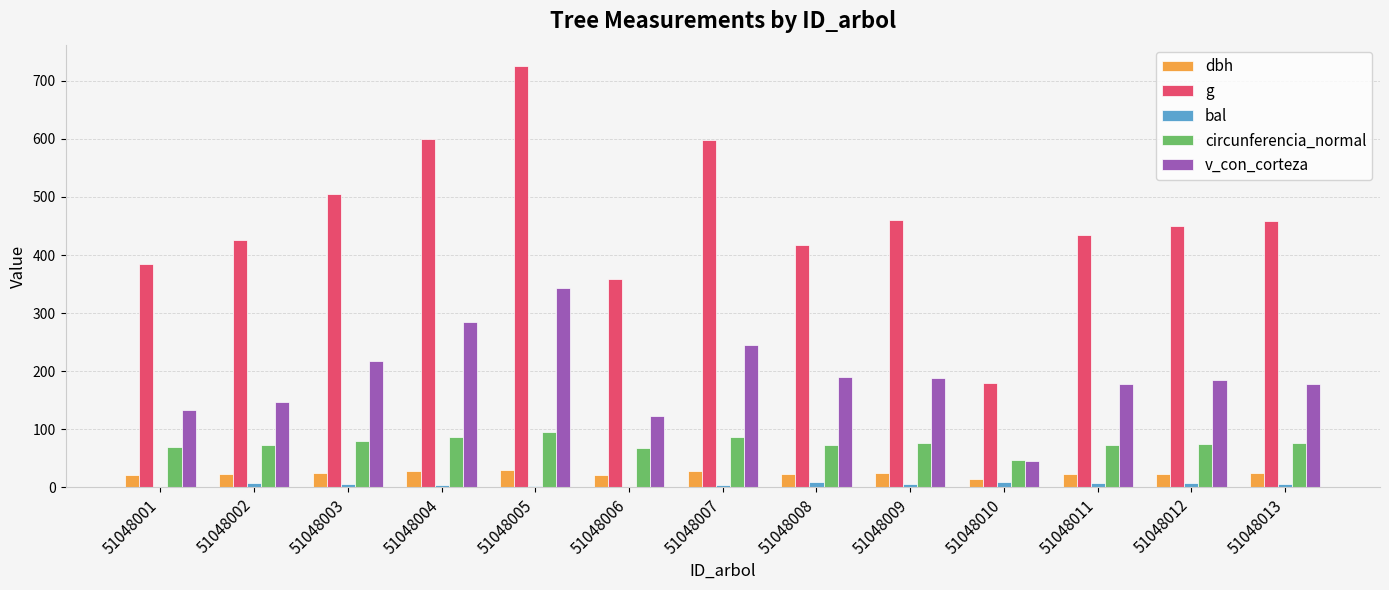

Which series has the largest total across all categories?

g